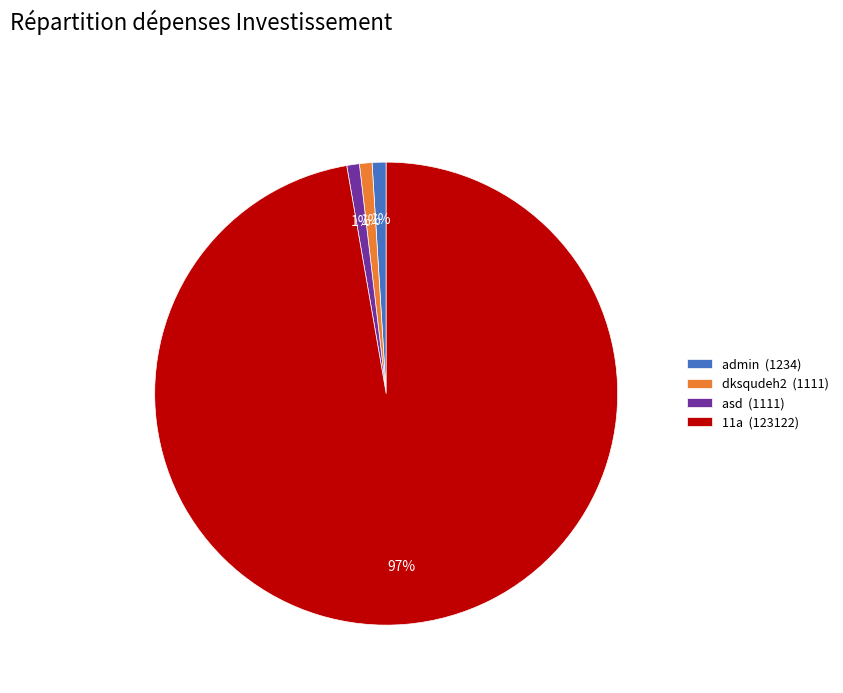

To the nearest percent, what percentage of the pie is 11a?

97%